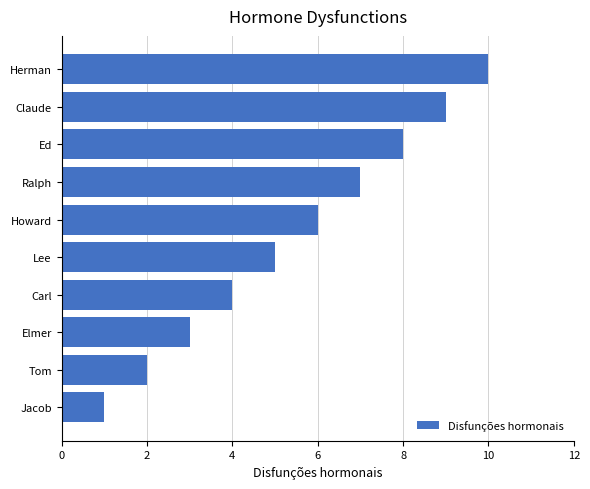

What is the change in value from Tom to Elmer?

+1